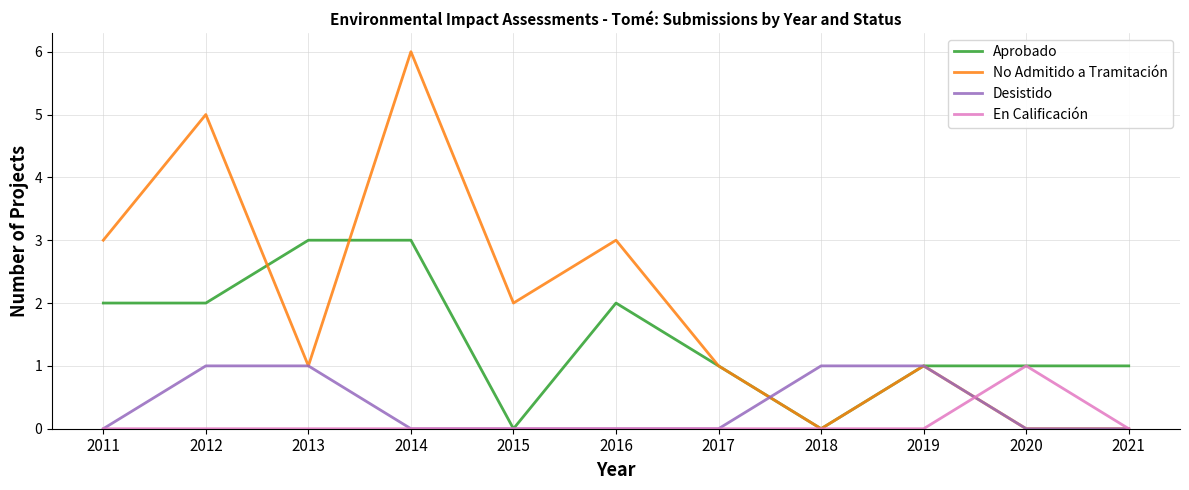

How many categories are shown in the chart?

11